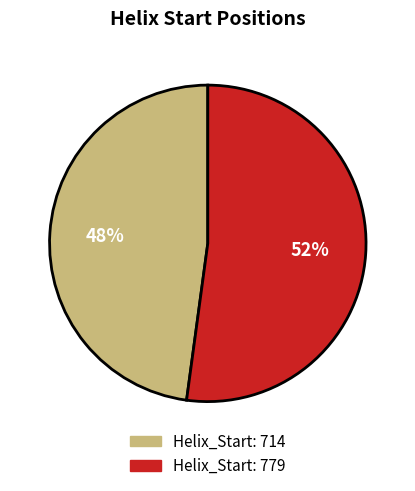

Which slice is the smallest?

Helix_Start: 714